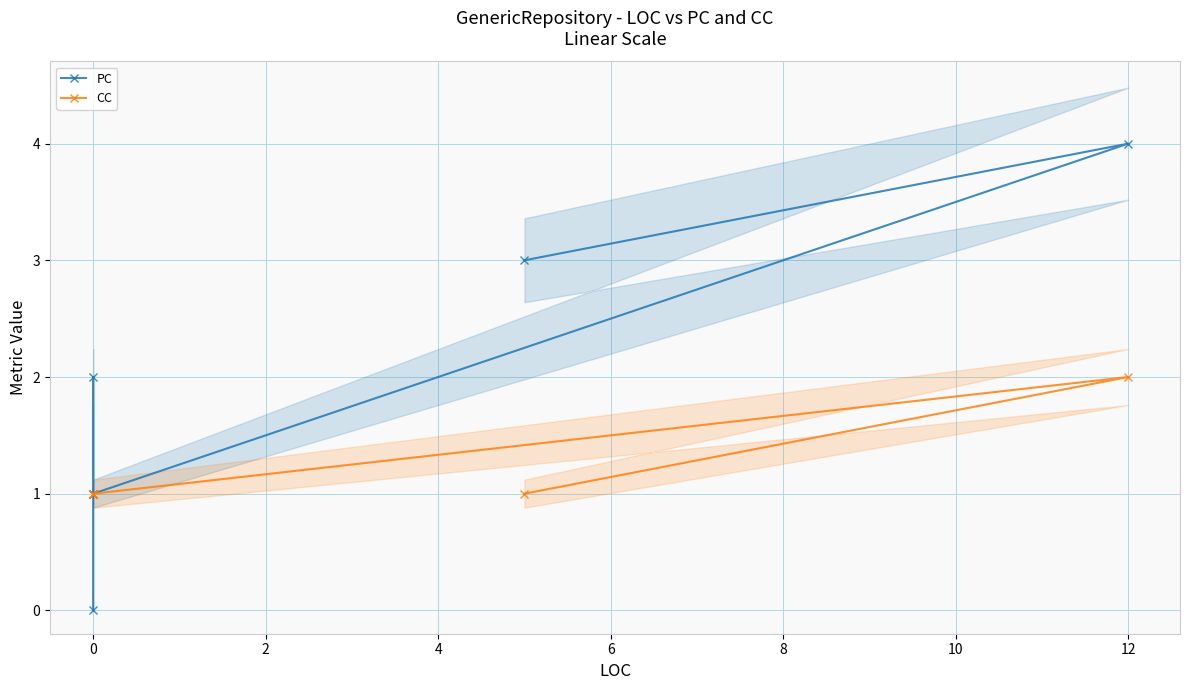

At how many categories does at least one series exceed 2?

2